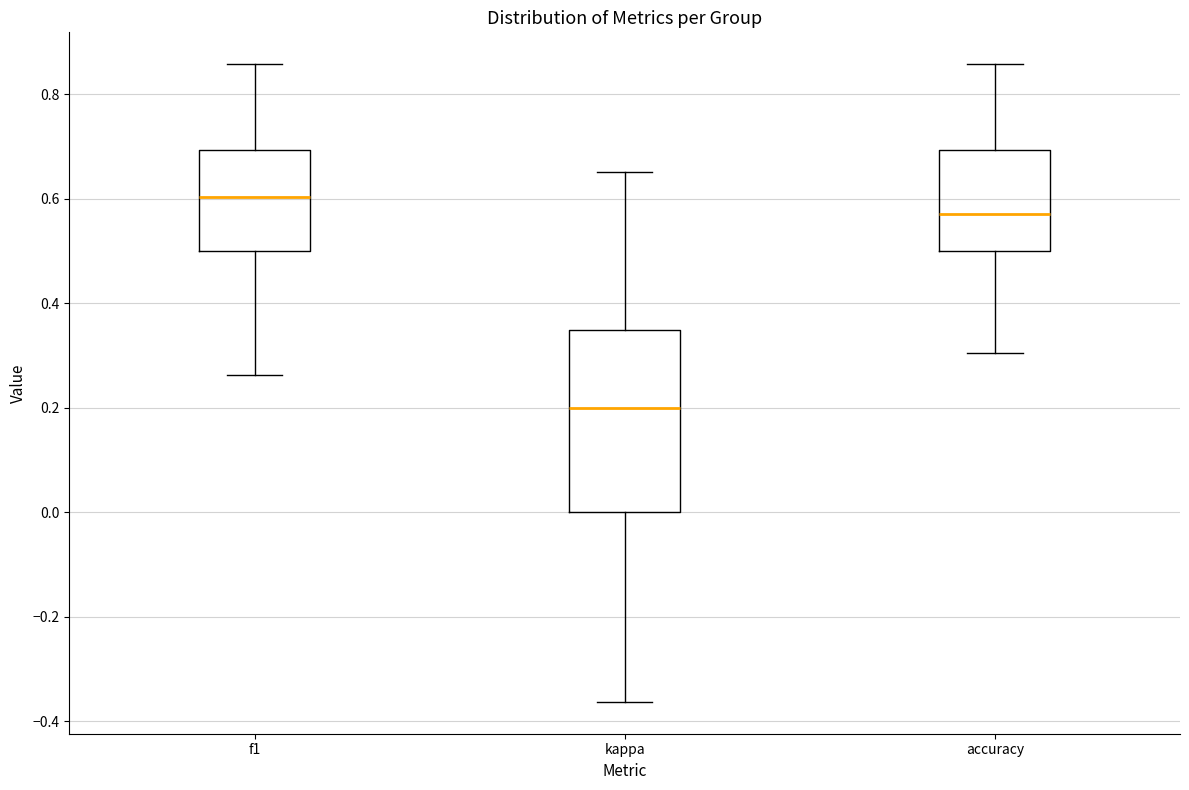

Reading left to right, read every box against the y-axis: the position of its median line, the range the box covers, and the ends of its whiskers. The values are not printed on the chart, so give them approximately, as read against the axis.

f1: median 0.60, box 0.50 to 0.70, whiskers 0.26 to 0.86
kappa: median 0.20, box 0.00 to 0.34, whiskers -0.36 to 0.66
accuracy: median 0.58, box 0.50 to 0.70, whiskers 0.30 to 0.86